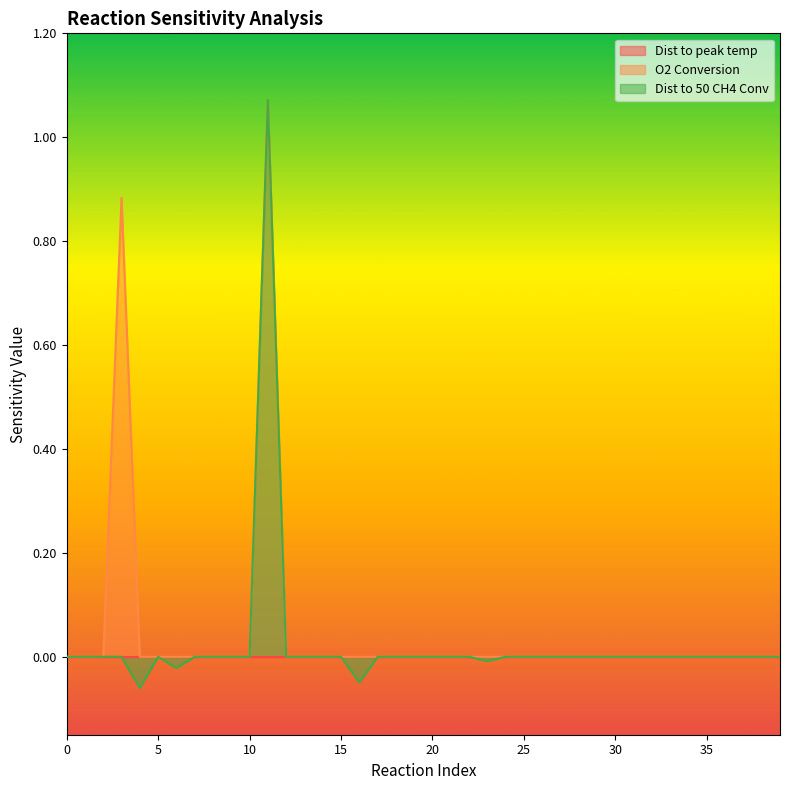

At which category is the sum across all series the highest?

11